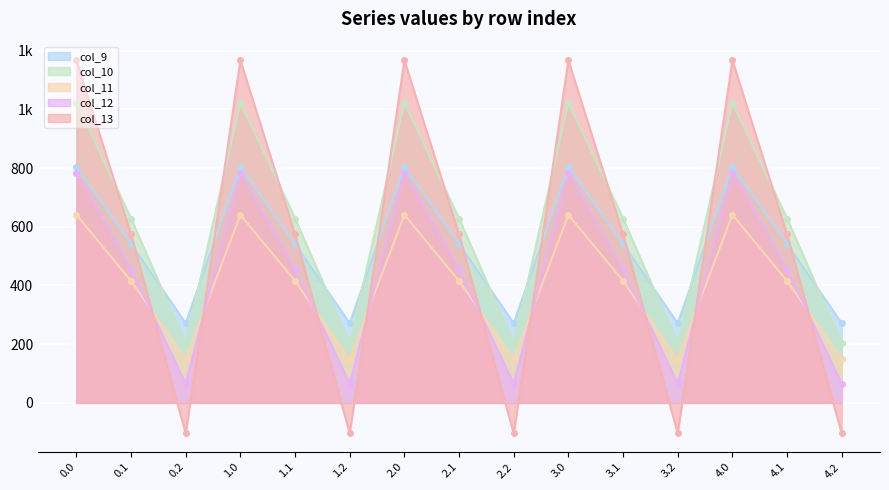

How many interior local peaks does the col_11 series have?

4